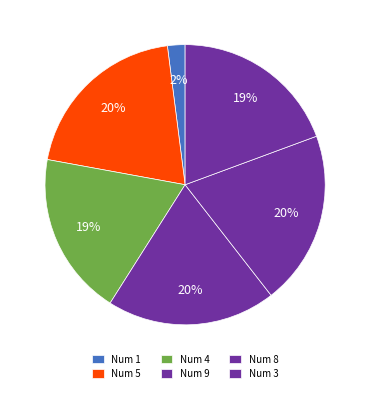

How many slices are in this pie chart?

6